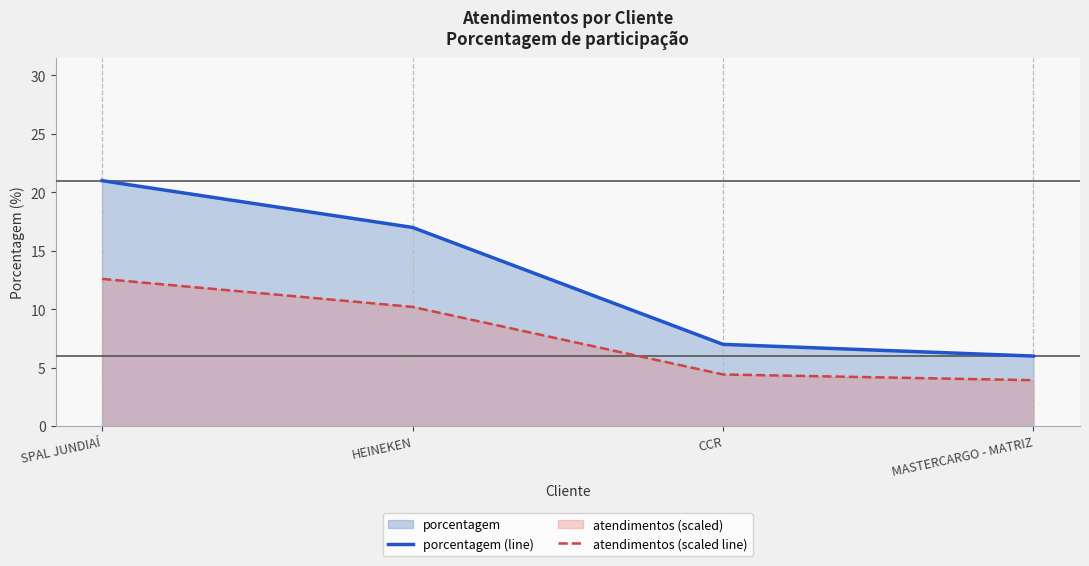

What is the maximum value for atendimentos (scaled line)?

12.6